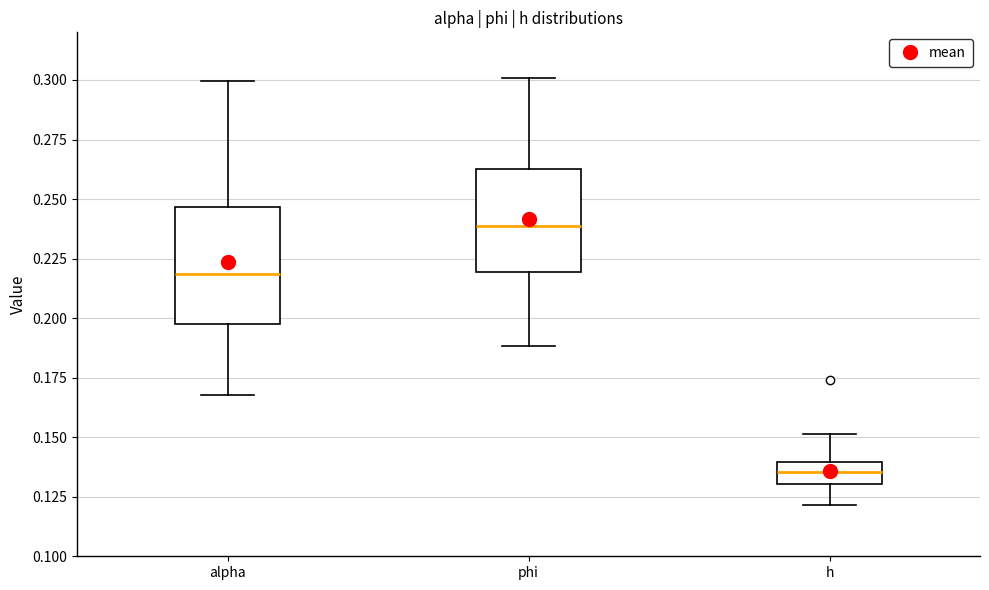

Where does the upper whisker of the box for alpha end on the y-axis? The values are not printed on the chart, so give them approximately, as read against the axis.

0.300